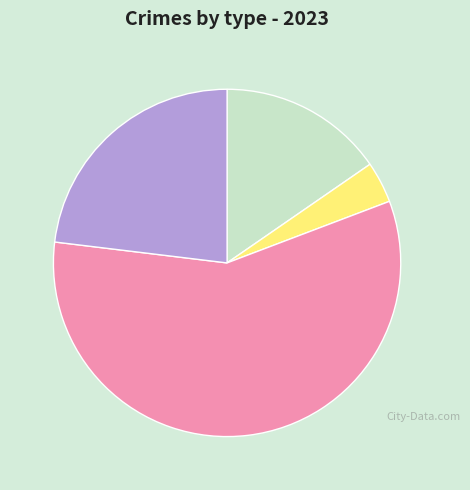

Which category has the biggest portion of the pie?

Robbery